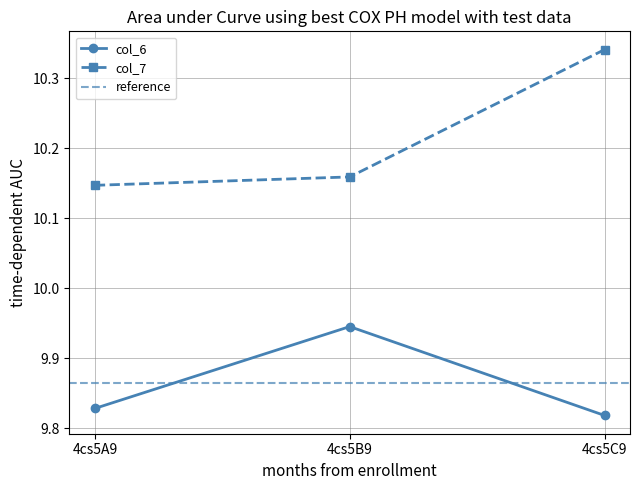

At 4cs5B9, list the series in order from smallest to largest.

col_6, col_7